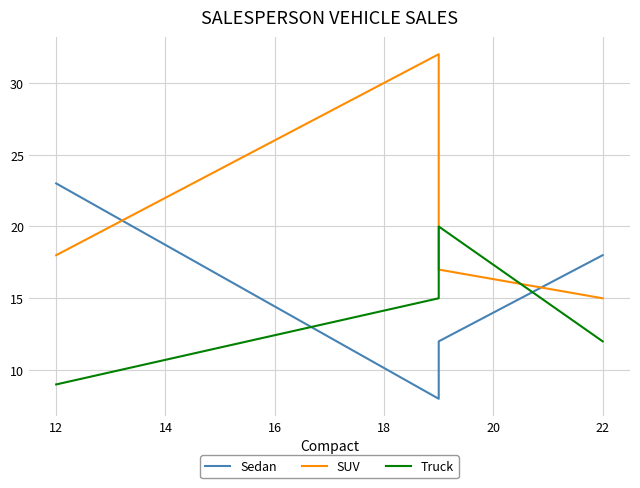

What is the greatest value displayed?

32